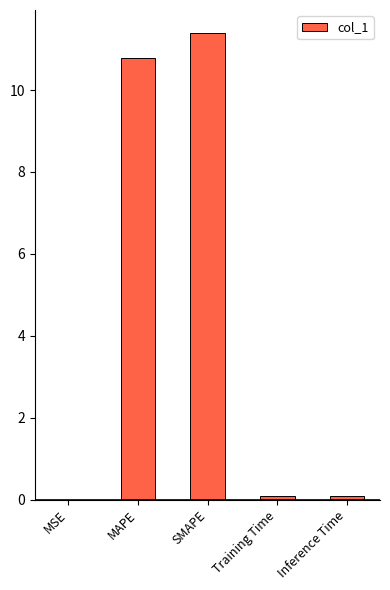

True or false: the data shows 0.0 at MSE.

True